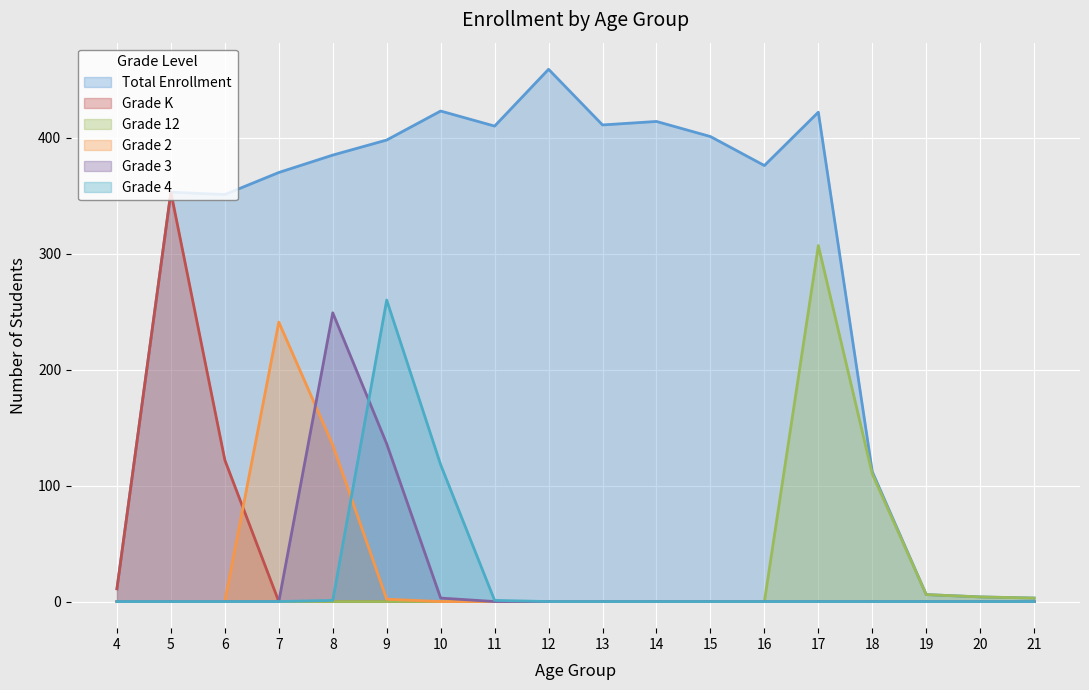

Reading left to right, extract all data points from this chart.

Total Enrollment: 4=11	5=353	6=351	7=370	8=385	9=398	10=423	11=410	12=459	13=411	14=414	15=401	16=376	17=422	18=112	19=6	20=4	21=3
Grade K: 4=11	5=353	6=122	7=0	8=0	9=0	10=0	11=0	12=0	13=0	14=0	15=0	16=0	17=0	18=0	19=0	20=0	21=0
Grade 12: 4=0	5=0	6=0	7=0	8=0	9=0	10=0	11=0	12=0	13=0	14=0	15=0	16=0	17=307	18=110	19=6	20=4	21=3
Grade 2: 4=0	5=0	6=0	7=241	8=135	9=2	10=0	11=0	12=0	13=0	14=0	15=0	16=0	17=0	18=0	19=0	20=0	21=0
Grade 3: 4=0	5=0	6=0	7=0	8=249	9=136	10=3	11=0	12=0	13=0	14=0	15=0	16=0	17=0	18=0	19=0	20=0	21=0
Grade 4: 4=0	5=0	6=0	7=0	8=1	9=260	10=118	11=1	12=0	13=0	14=0	15=0	16=0	17=0	18=0	19=0	20=0	21=0